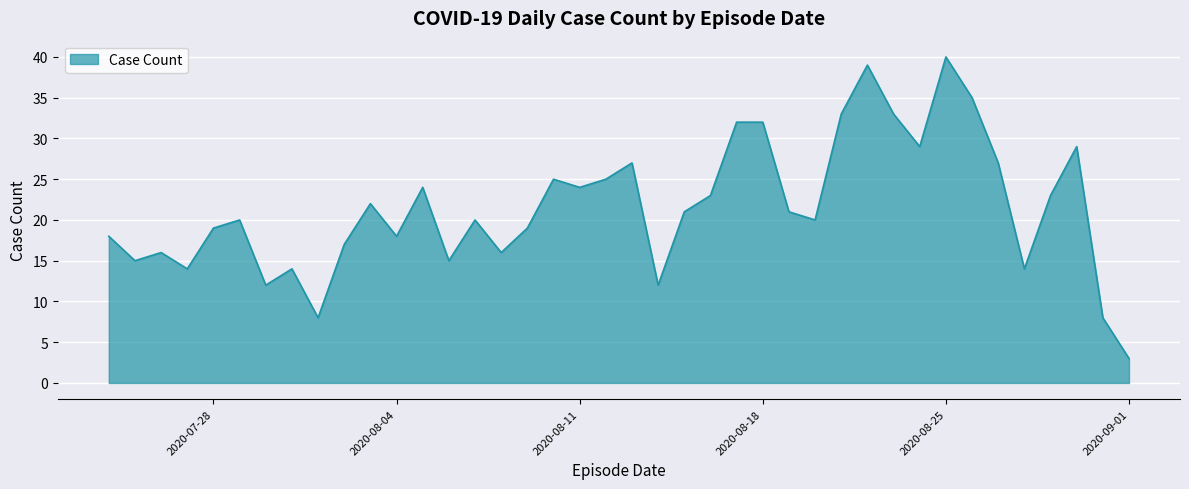

What is the greatest value displayed?

40